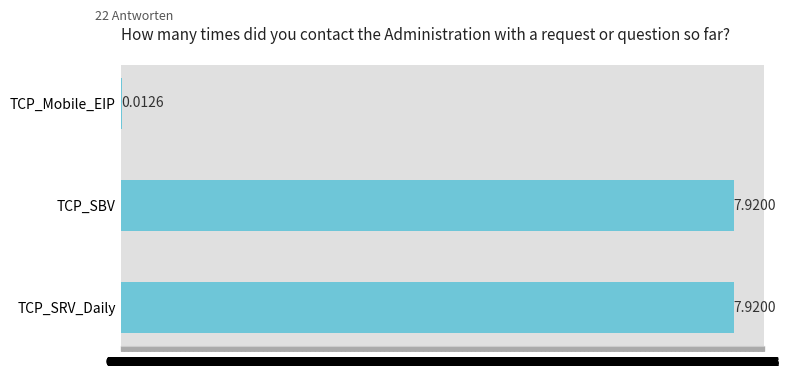

What is the sum of all values?

15.9